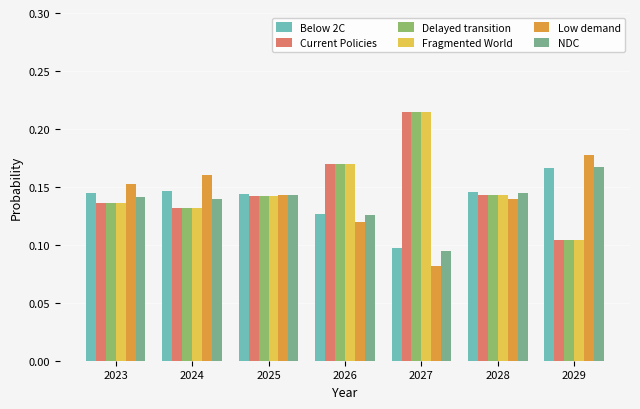

True or false: Fragmented World has a value of 0.2 at 2028.

False